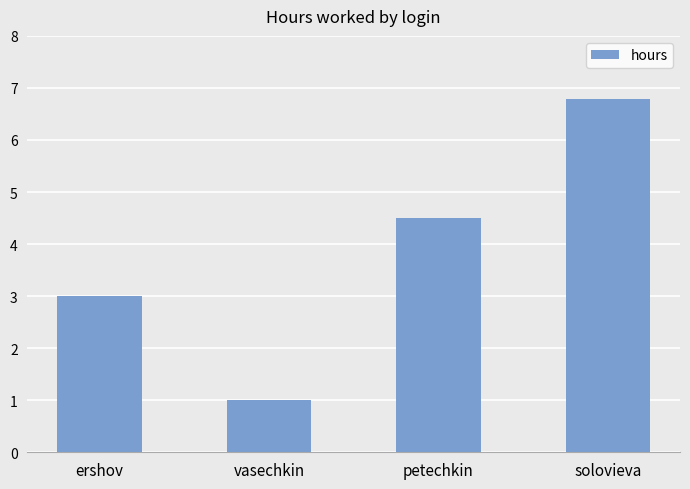

At which label does the data first exceed 4?

petechkin